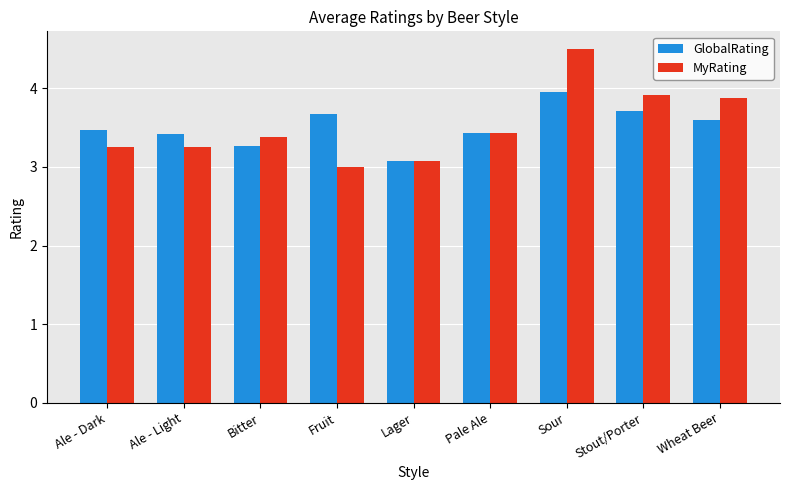

At which category does the chart reach its minimum across all series?

Fruit